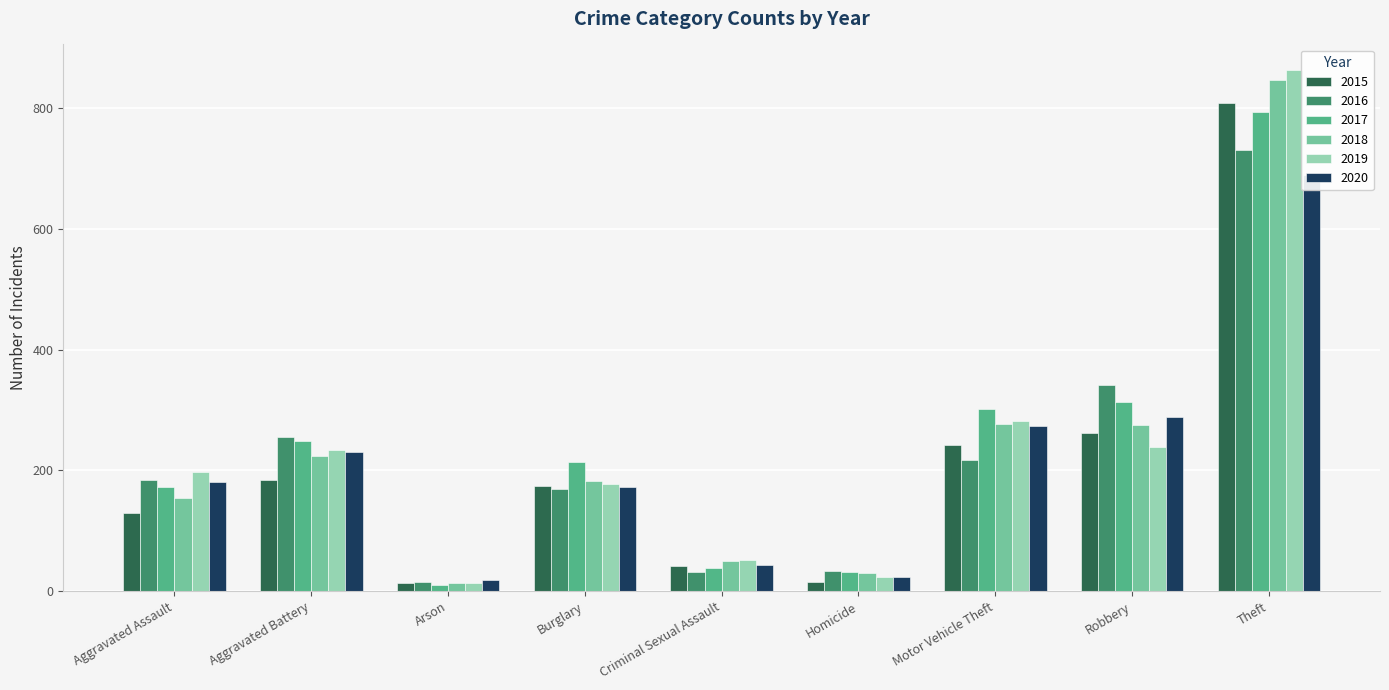

Is the value of 2015 at Arson greater than the value of 2019 at Robbery?

No